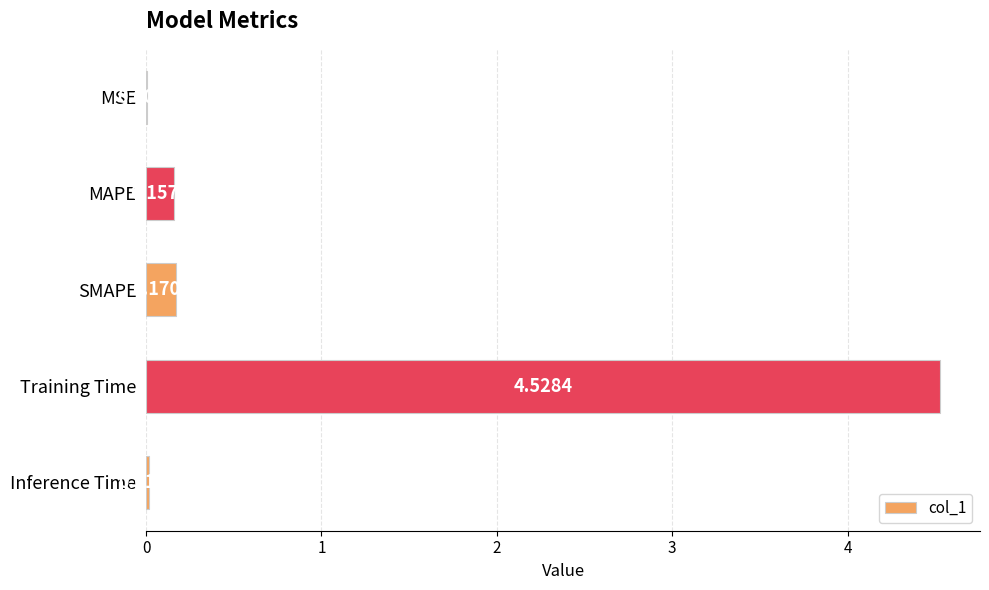

Which label corresponds to the largest value in the chart?

Training Time